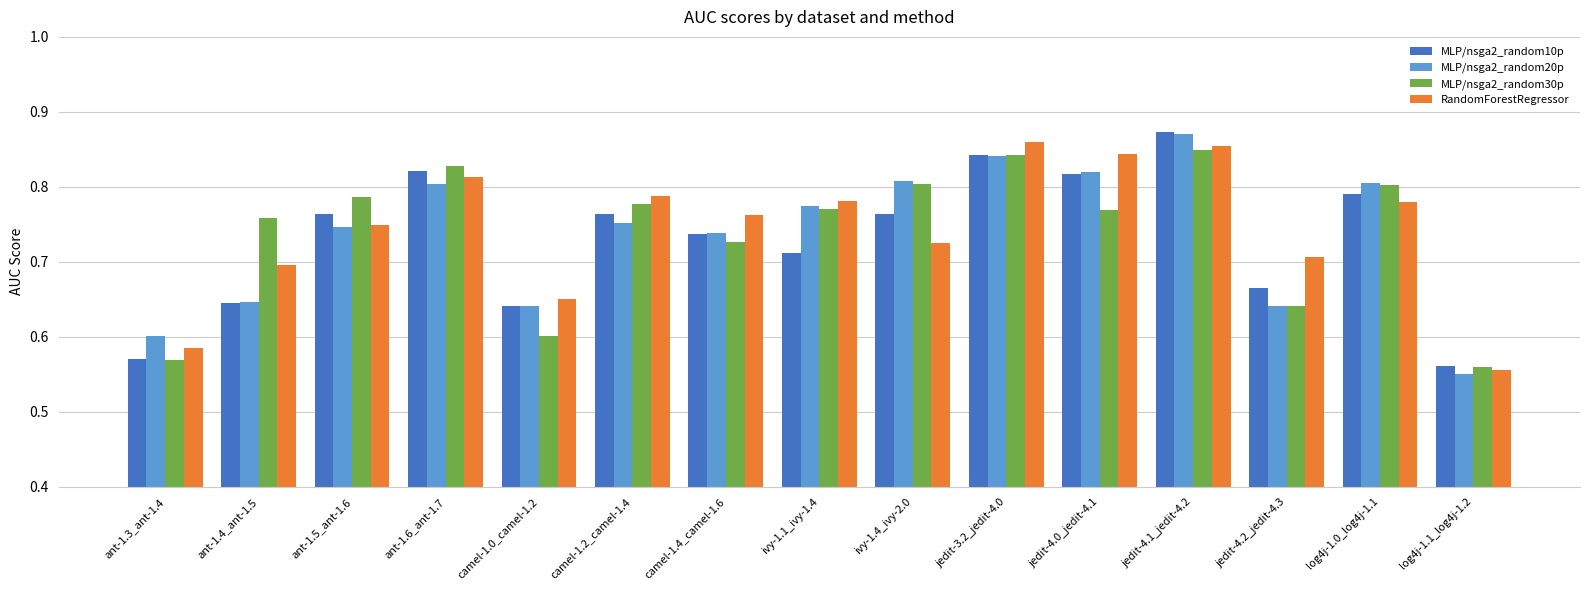

Which category has the lowest value across all series?

log4j-1.1_log4j-1.2